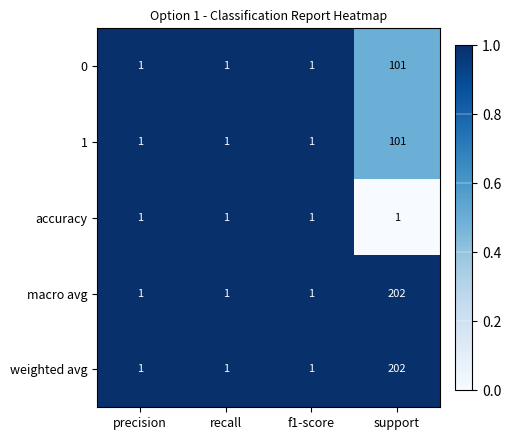

What is the difference between the maximum and second lowest values in the 1 series?

100